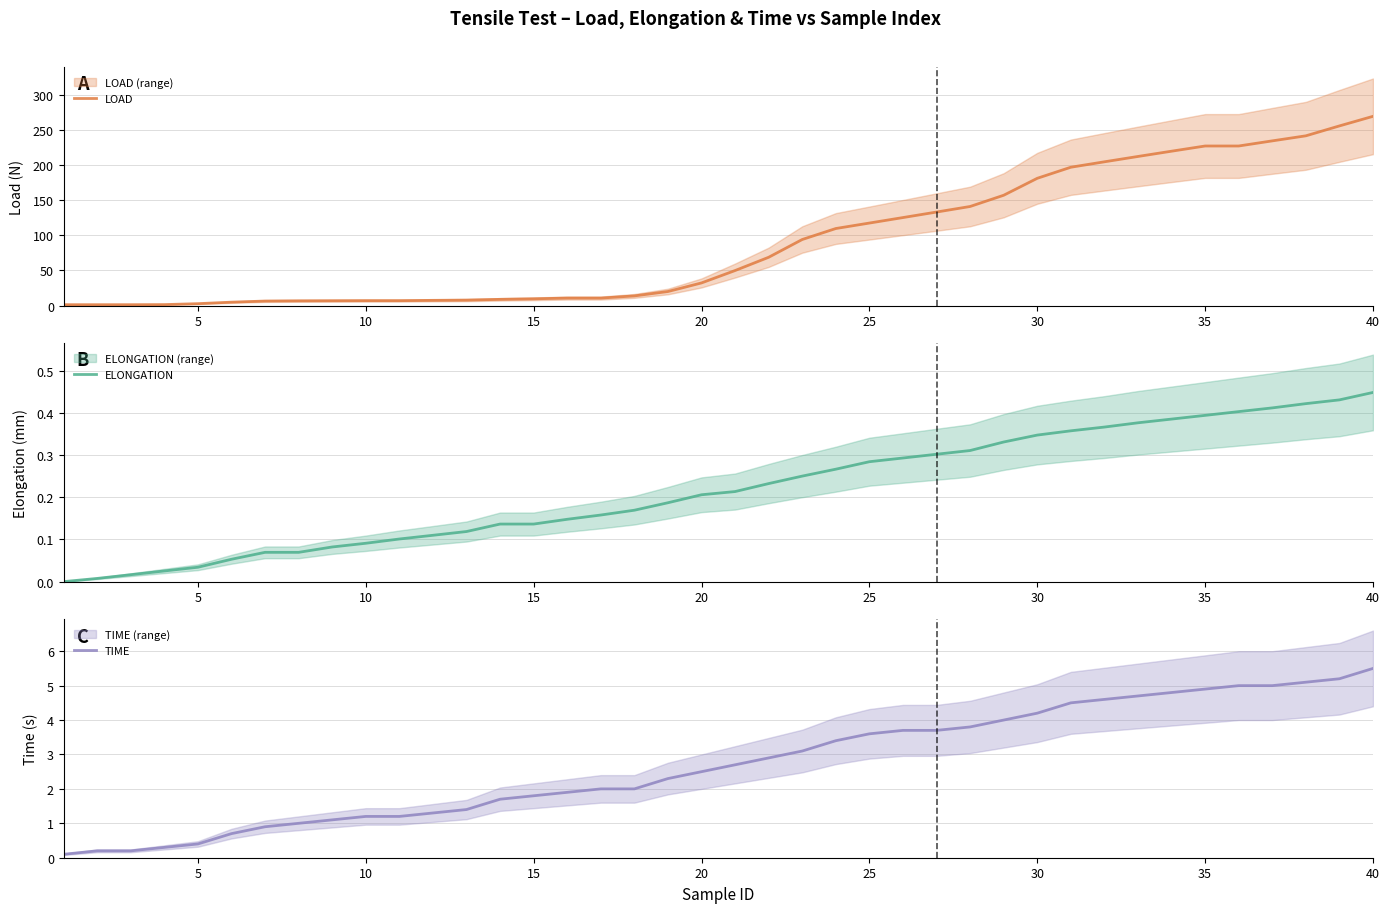

The LOAD series shows 117.4 at 25. True or false?

True